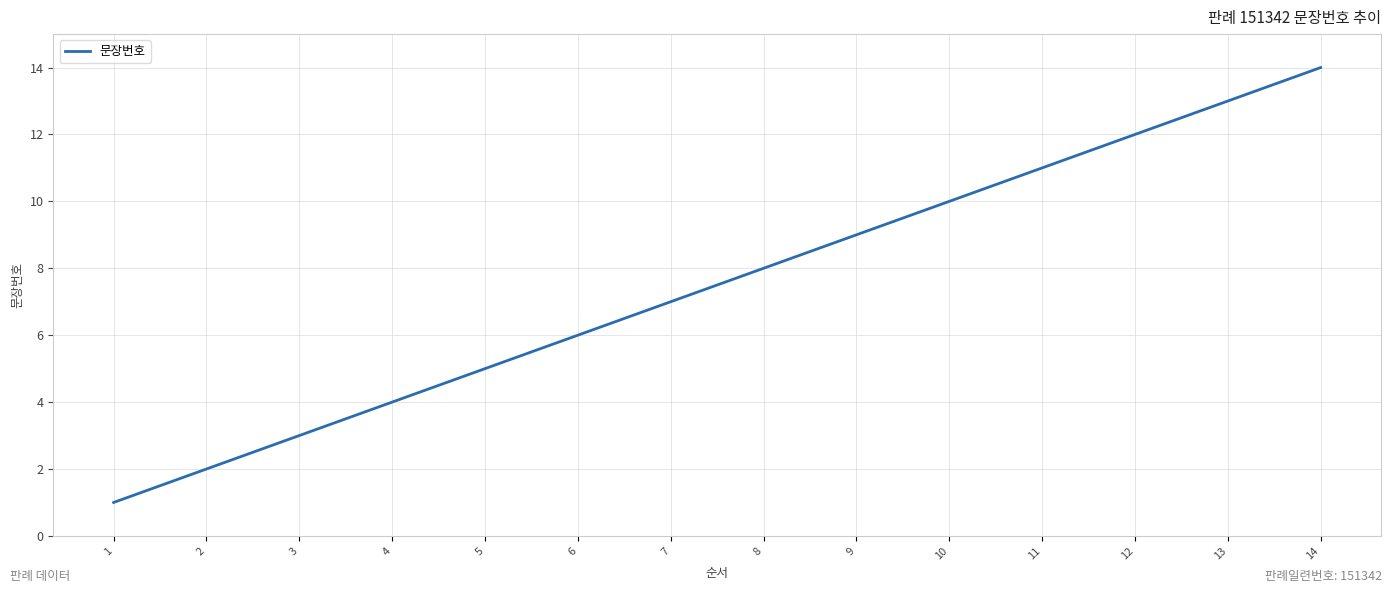

What is the sum of all values?

105